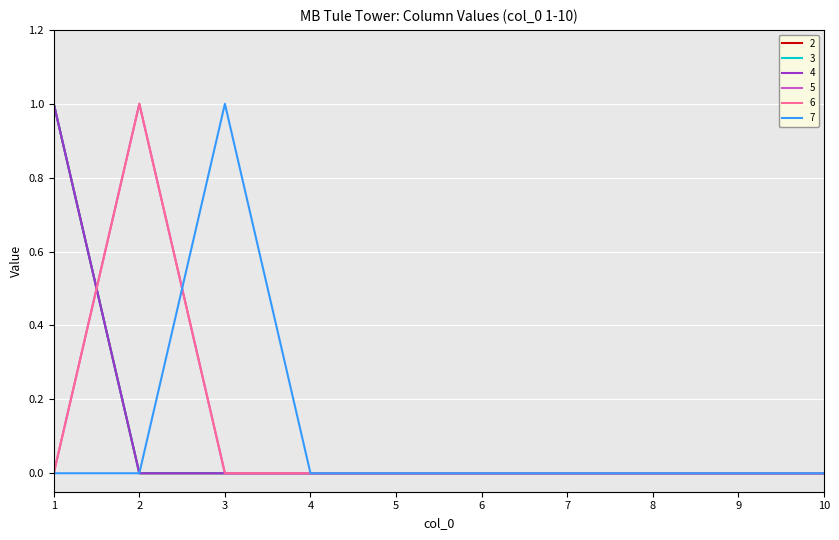

What is the total value across all series at 3?

1